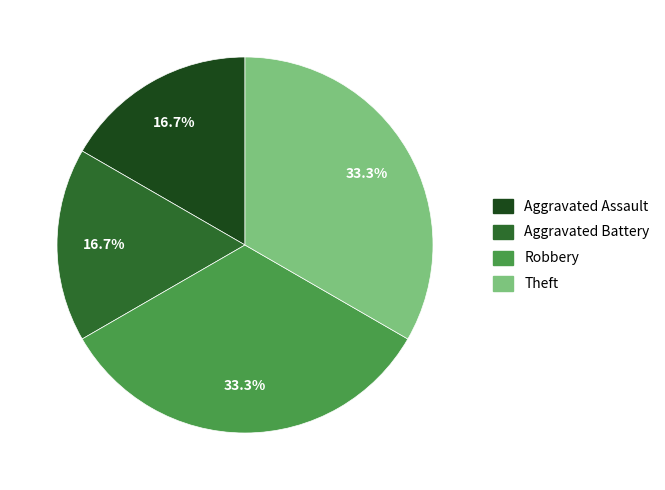

Combined, do Theft and Robbery account for over 50%?

Yes